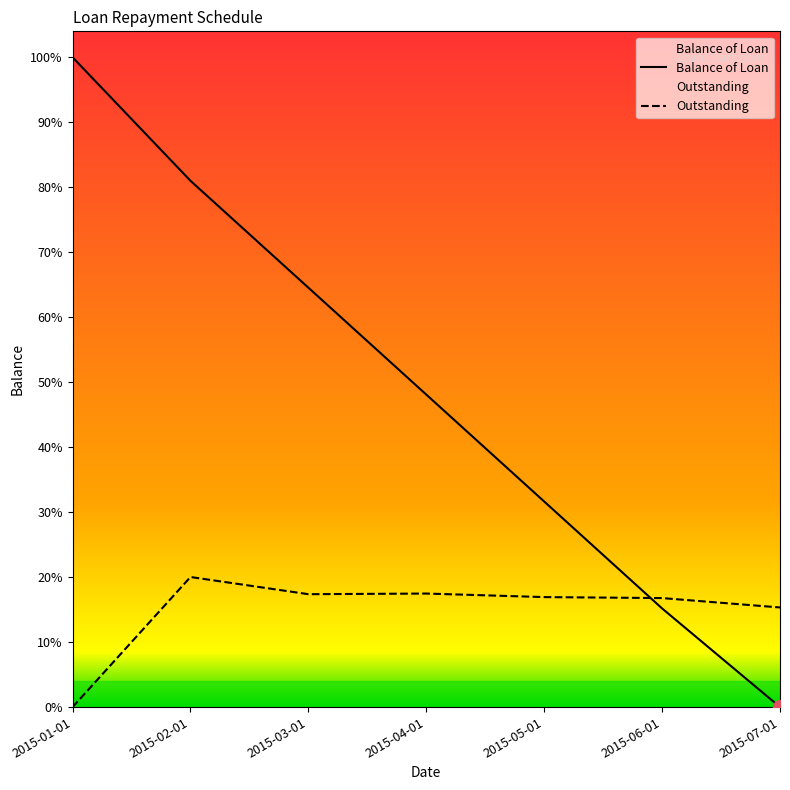

What is the label of the 5th point from the right?

2015-03-01